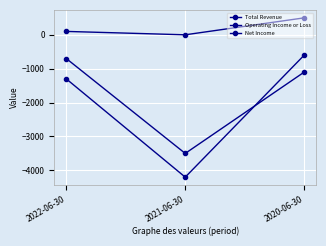

What is the sum of the Total Revenue values at 2020-06-30 and 2021-06-30?

500